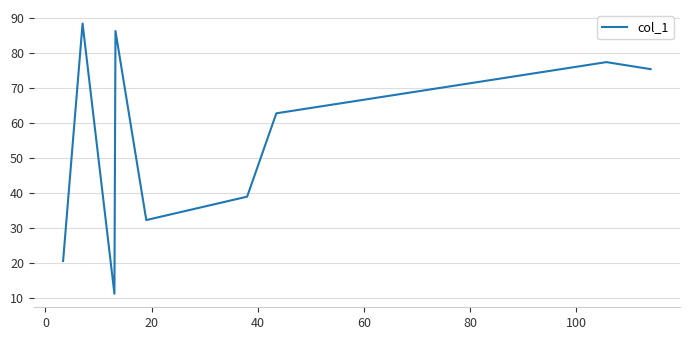

Reading left to right, transcribe all the data shown in this chart.

20.7	88.3	11.3	86.2	32.3	39.0	62.8	77.3	75.3